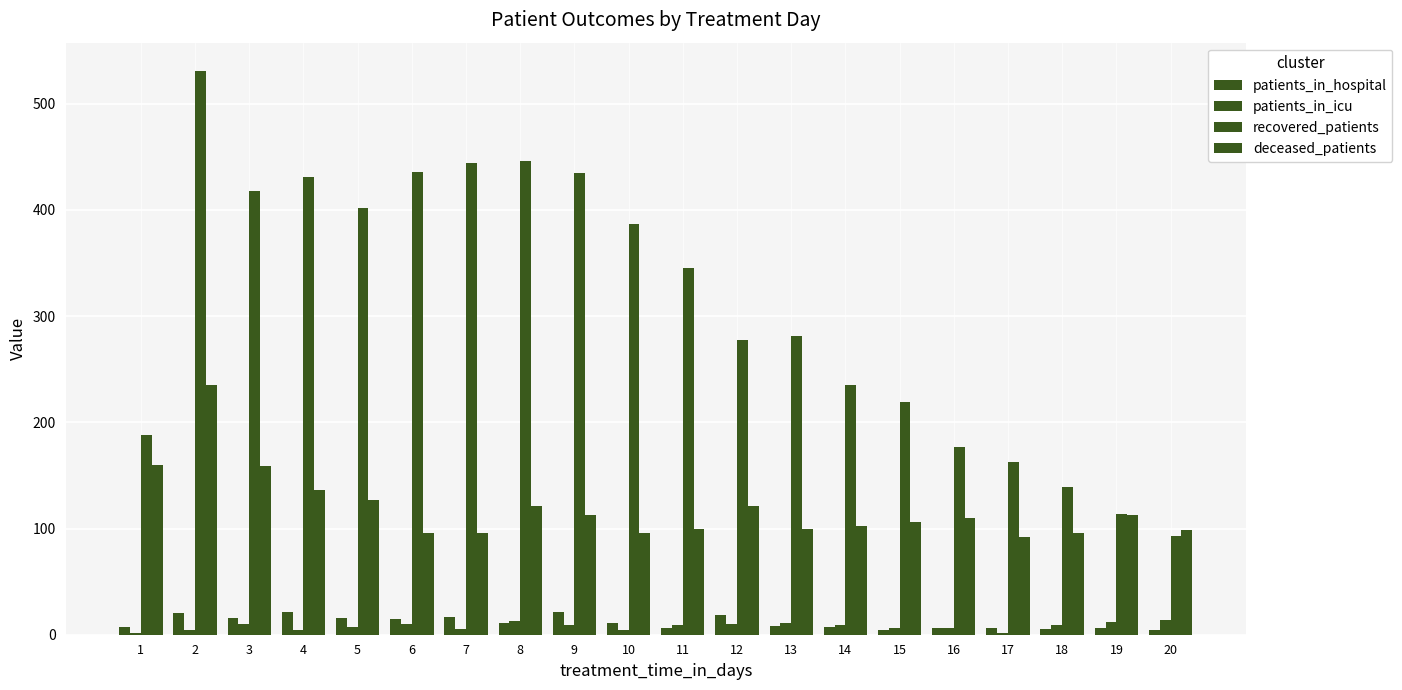

At which category is the sum across all series the highest?

2